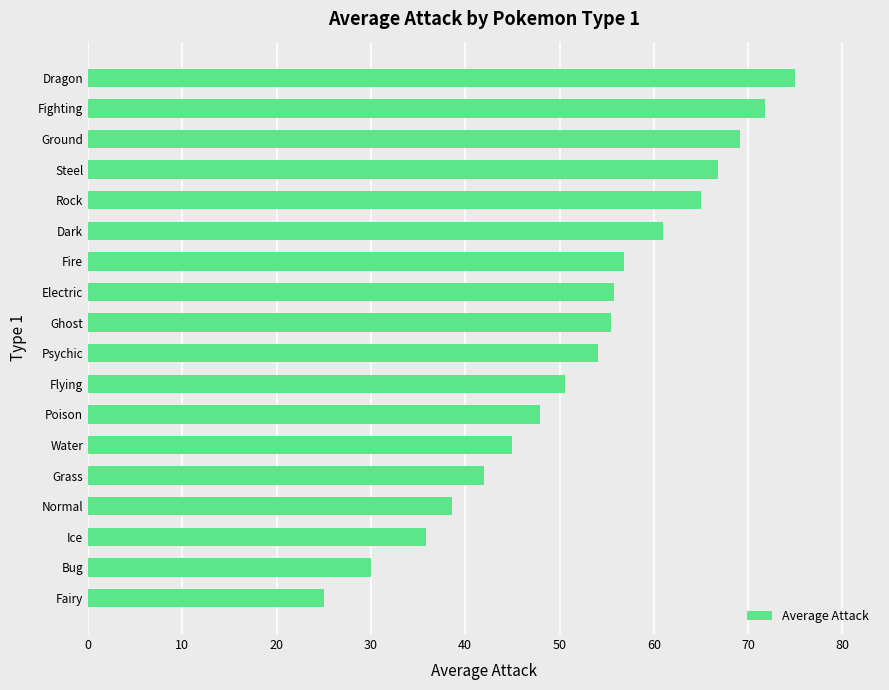

Which label corresponds to the smallest value in the chart?

Fairy